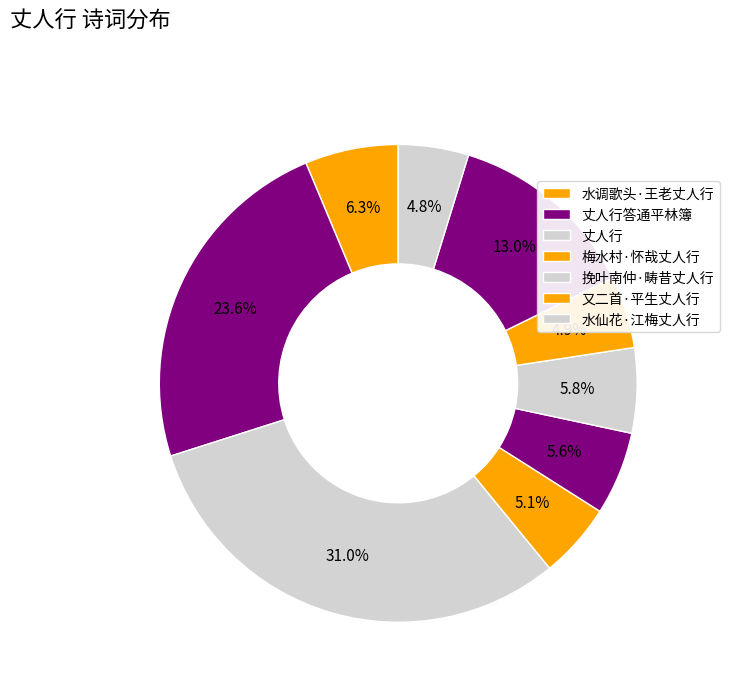

What is the largest slice in the pie chart?

丈人行